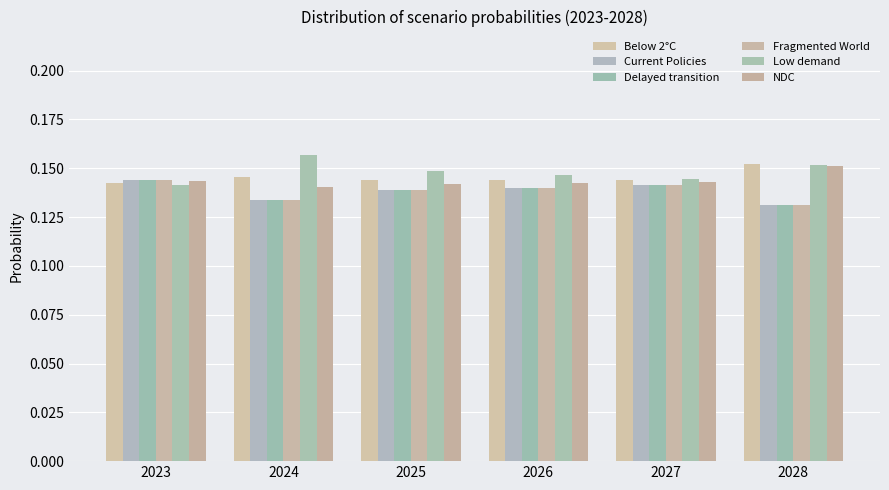

What is the maximum value for Delayed transition?

0.1